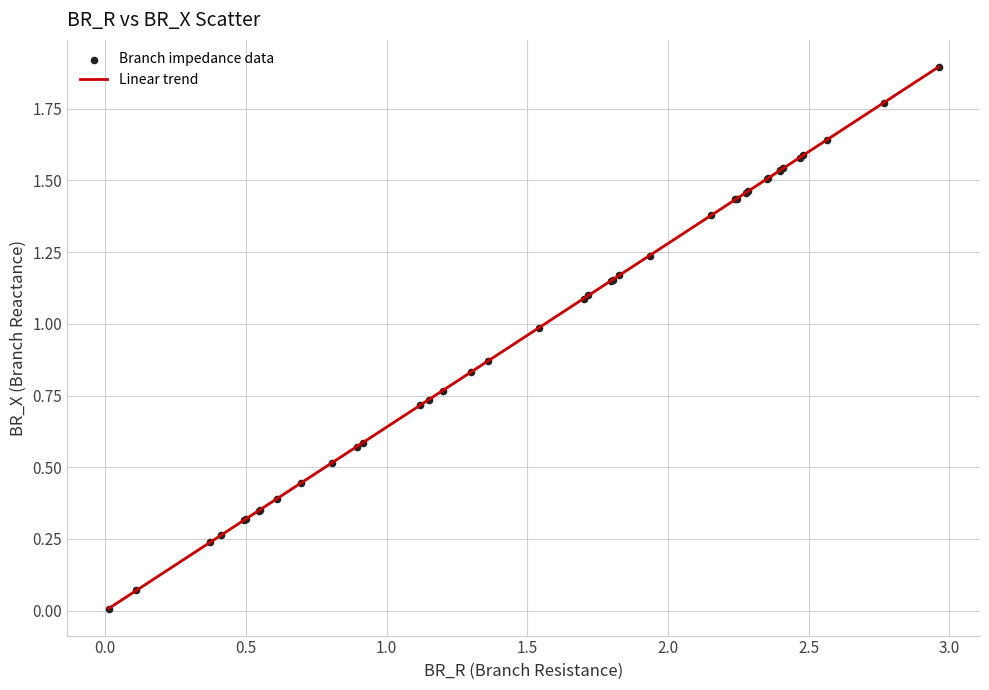

What is the difference between the maximum and minimum values?

1.9